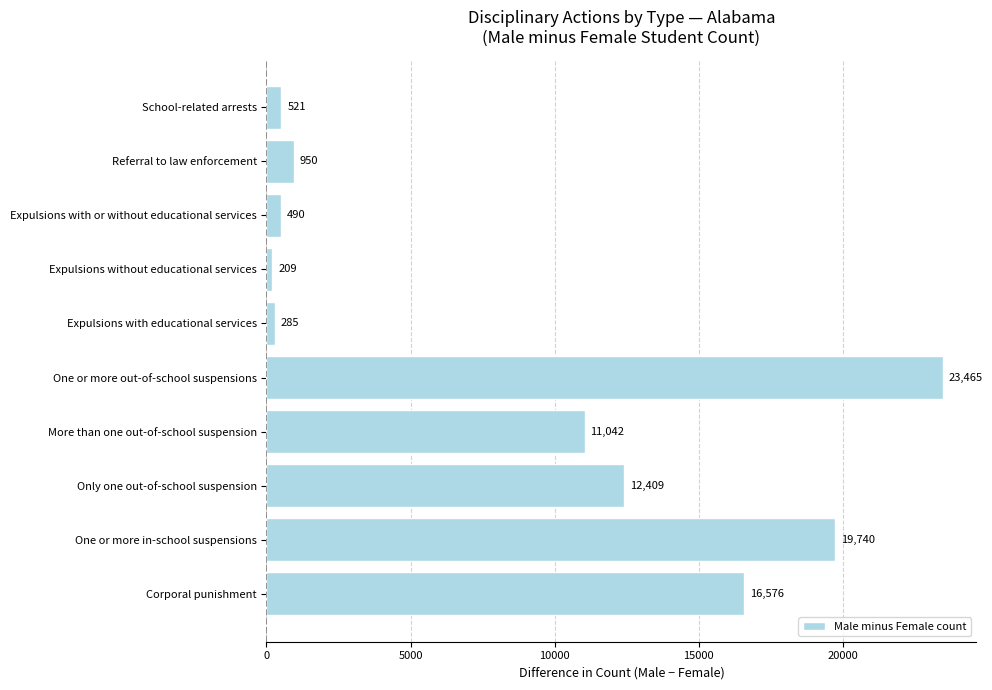

How many data points are less than 11042?

5